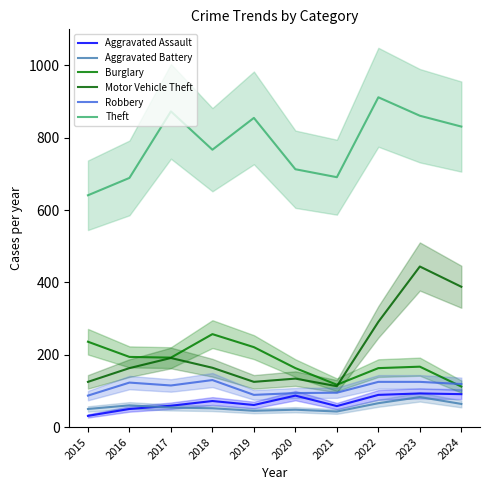

What is the sum of all Motor Vehicle Theft values?

2138